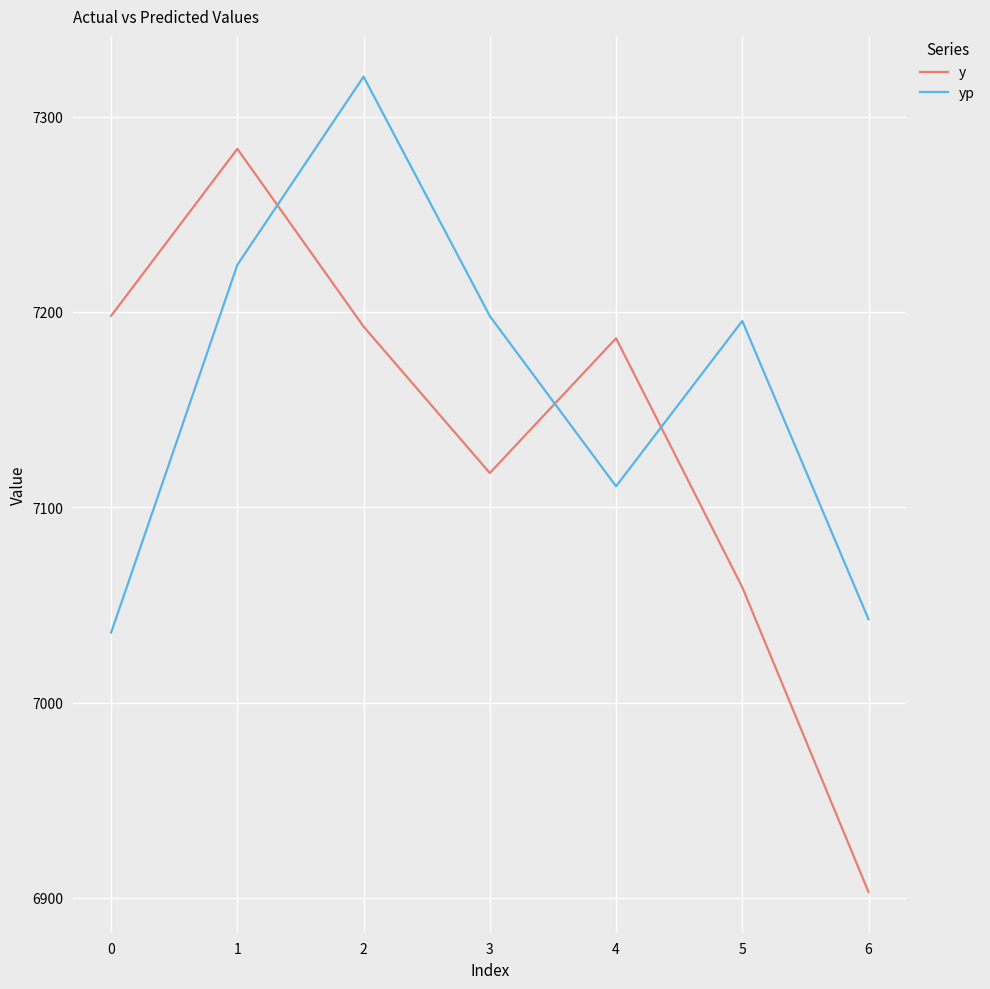

Which category has the highest value in the yp series?

2